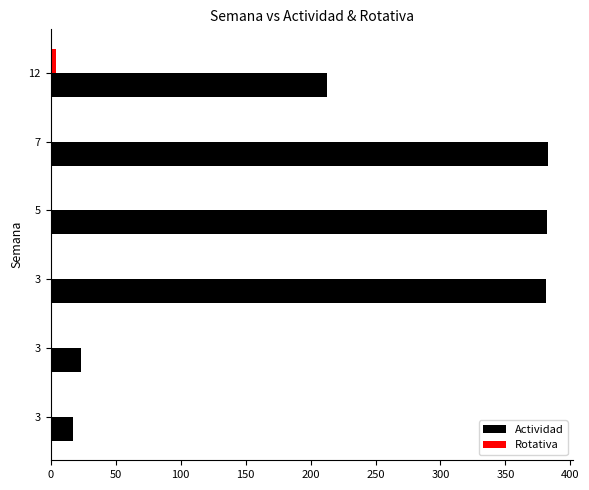

How many data points does each series have?

6